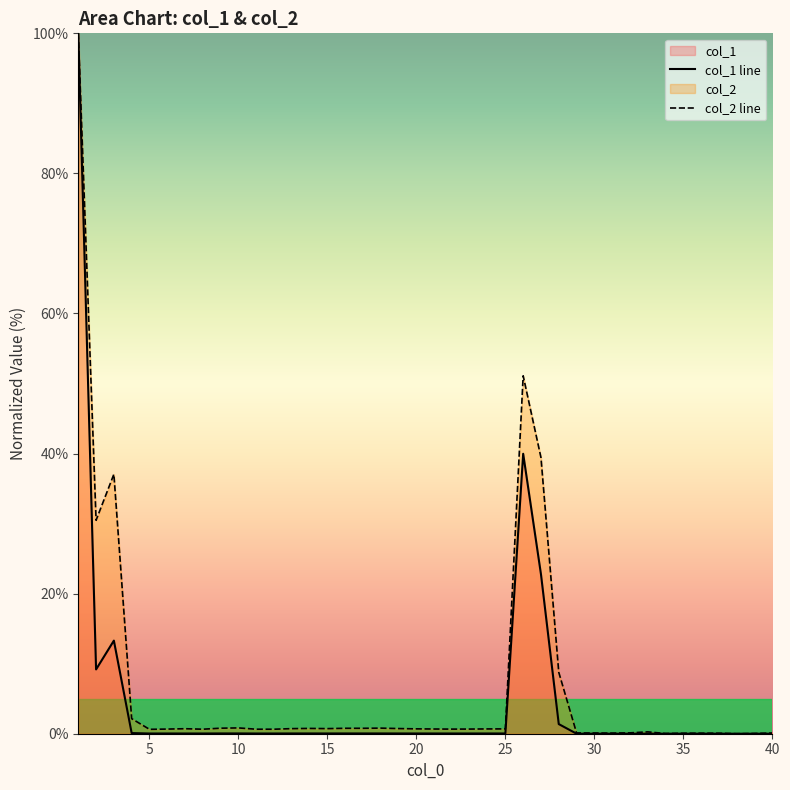

Does the chart display data point markers on the line(s)?

No